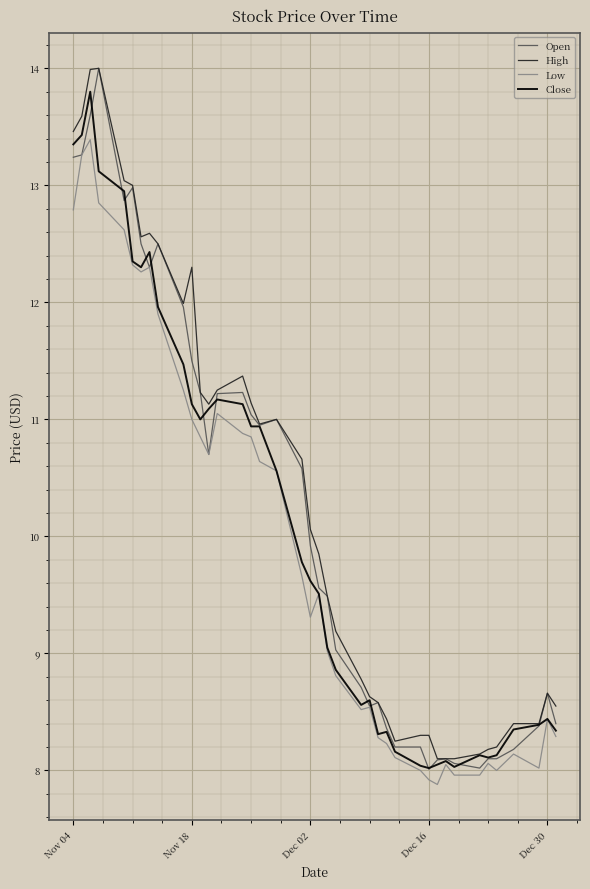

True or false: High has more than 1 points higher than both neighbors.

True